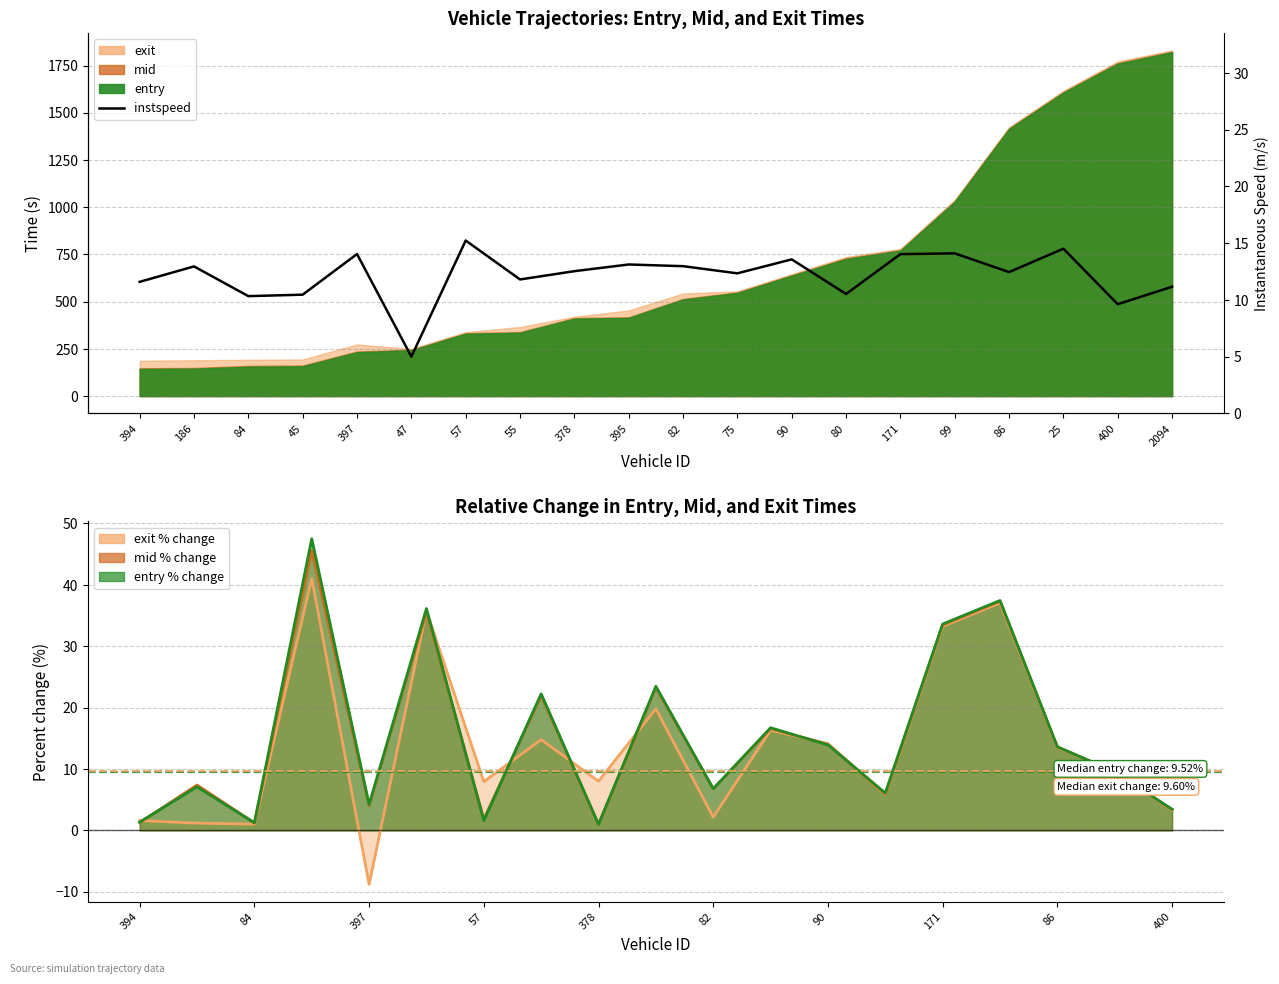

Rank the categories by value from highest to lowest.

57, 25, 99, 397, 171, 90, 395, 82, 186, 378, 86, 75, 55, 394, 2094, 80, 45, 84, 400, 47